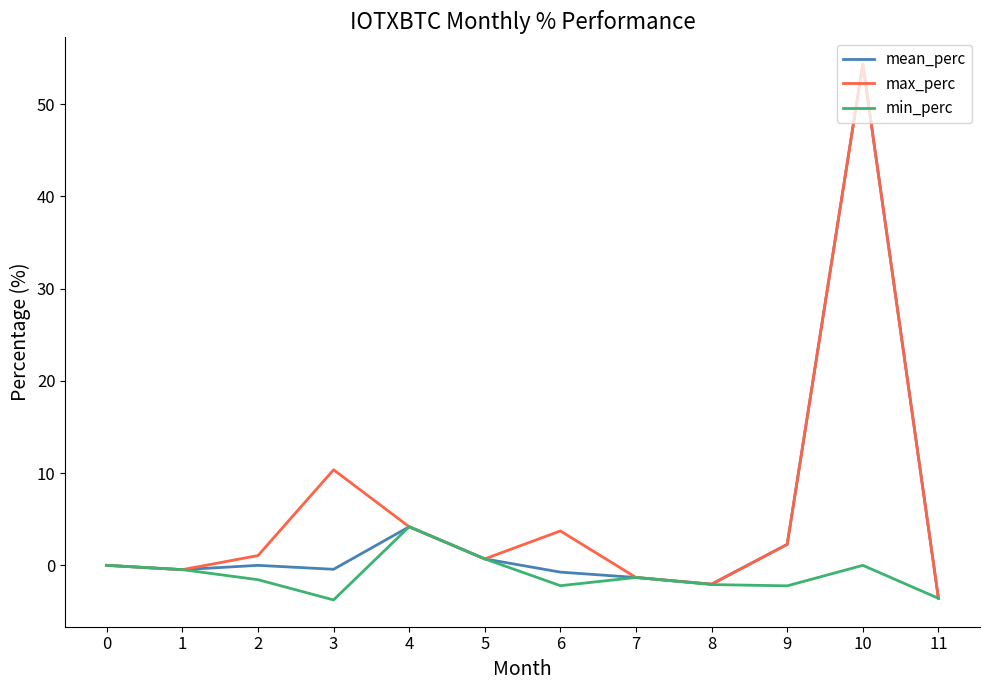

At which category is the sum across all series the highest?

10